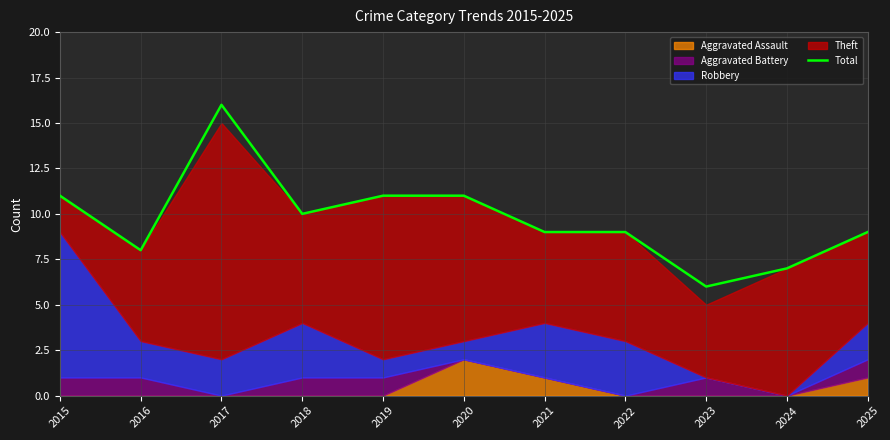

How many lines are shown in the chart?

1